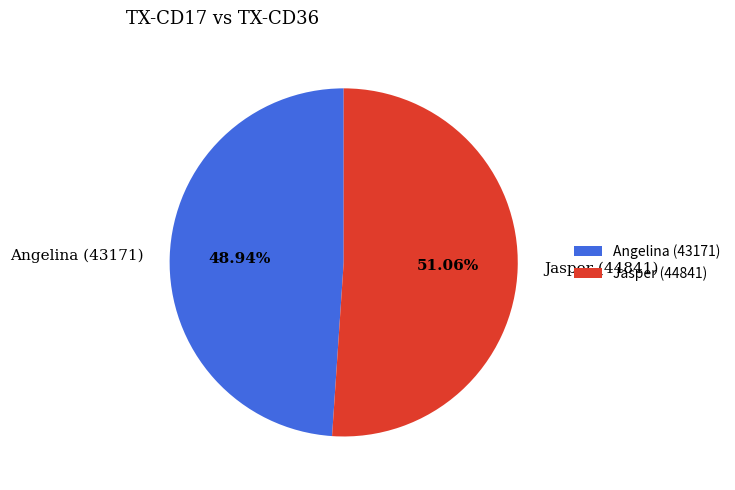

Which category accounts for the majority?

Jasper (44841)